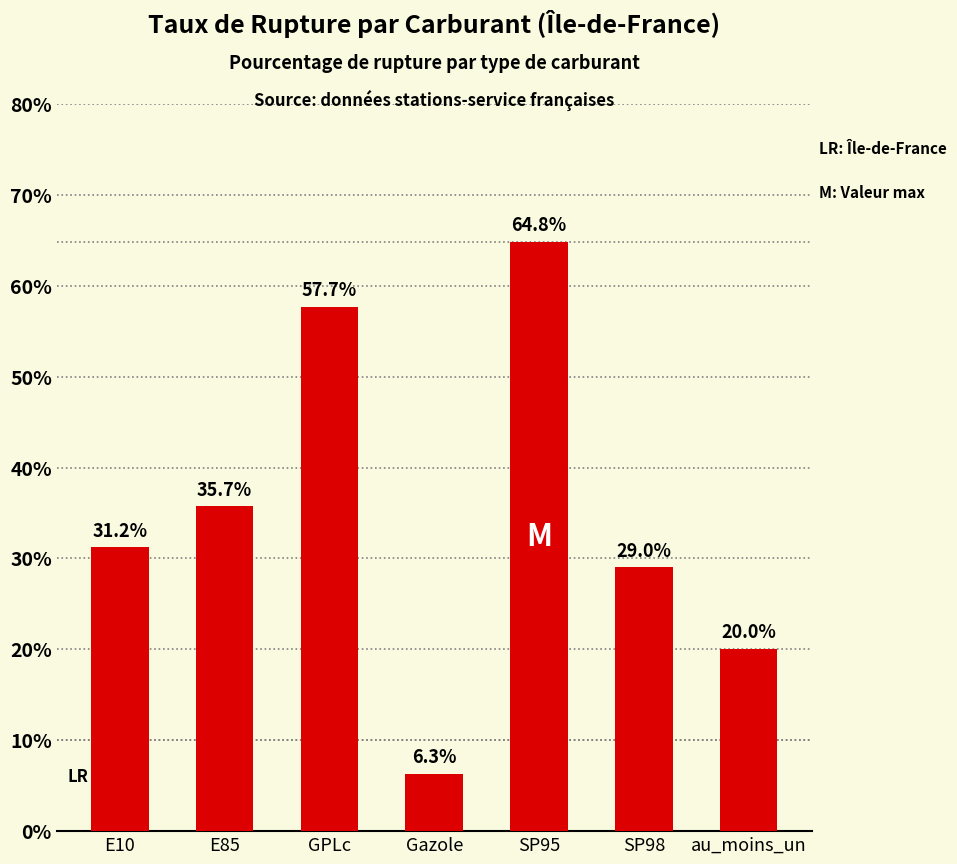

List the labels in order of value, largest first.

SP95, GPLc, E85, E10, SP98, au_moins_un, Gazole